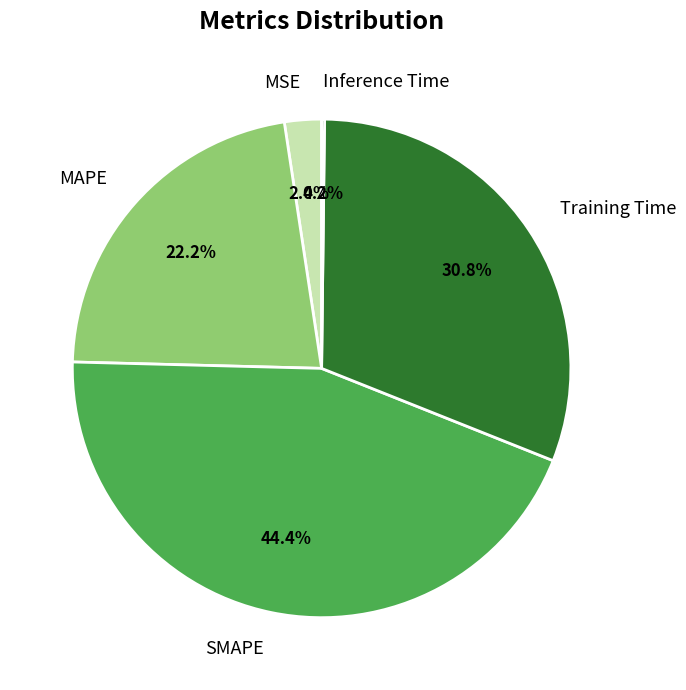

Does Training Time represent more than half of the total?

No